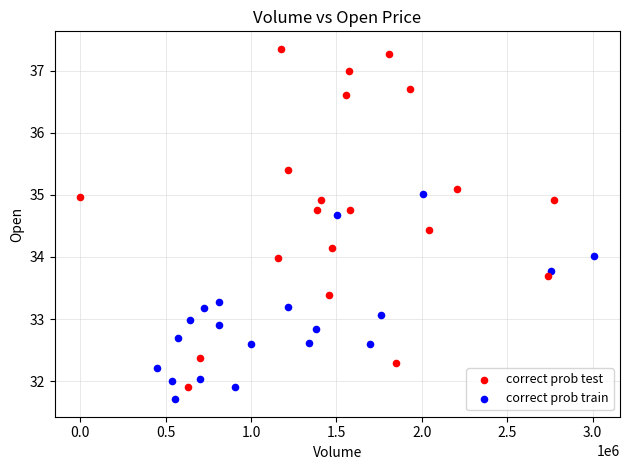

Which series has the largest Y range (max minus min)?

correct prob test